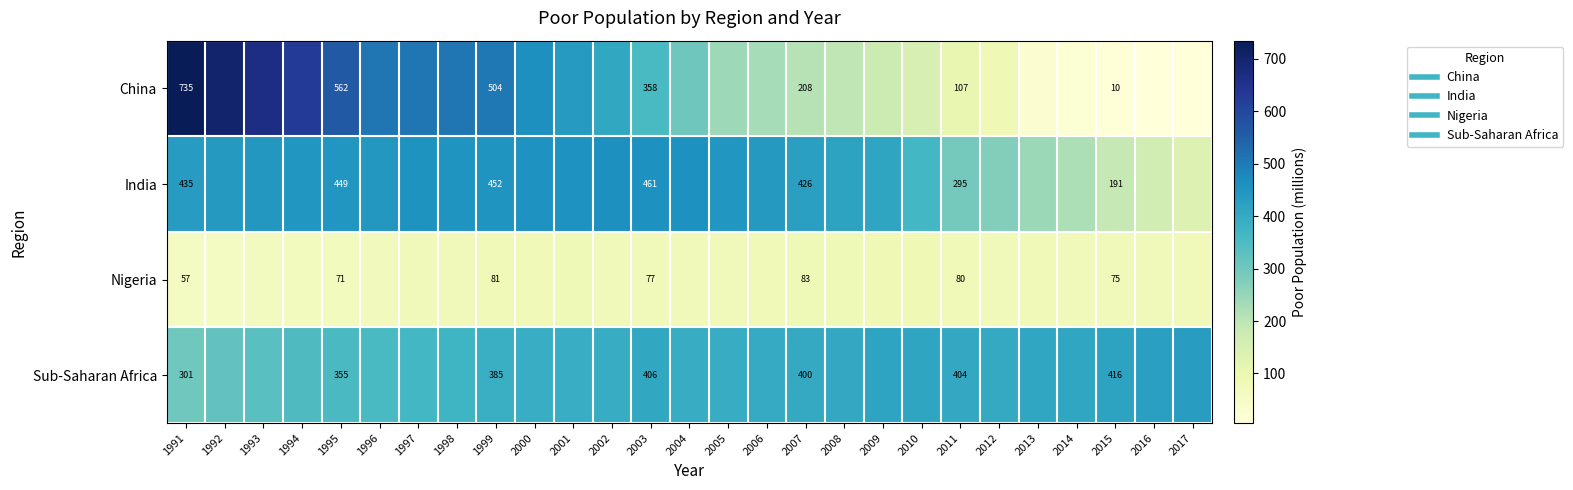

How many values in the India series are below 441?

13